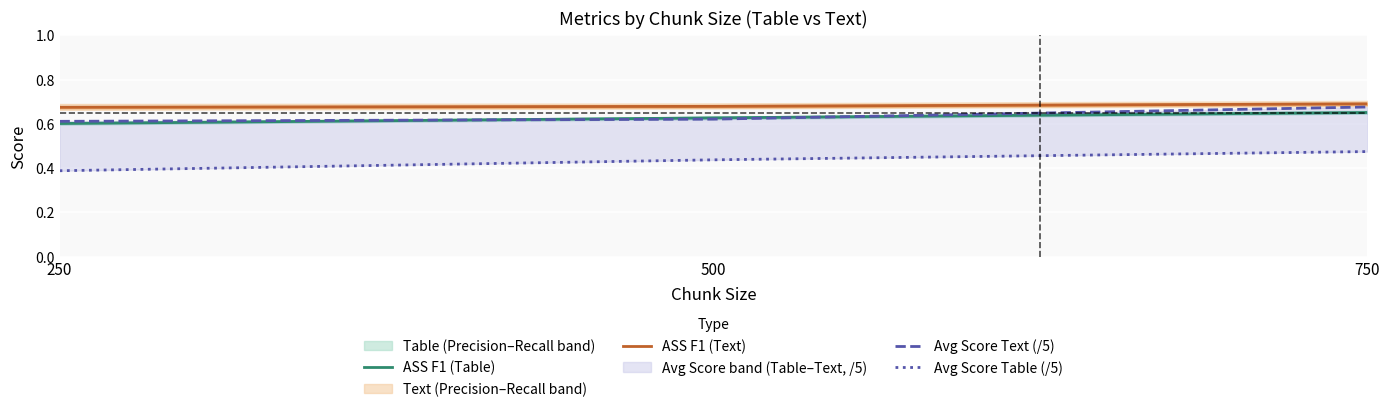

The Avg Score Text (/5) series shows 0.2 at 250. True or false?

False